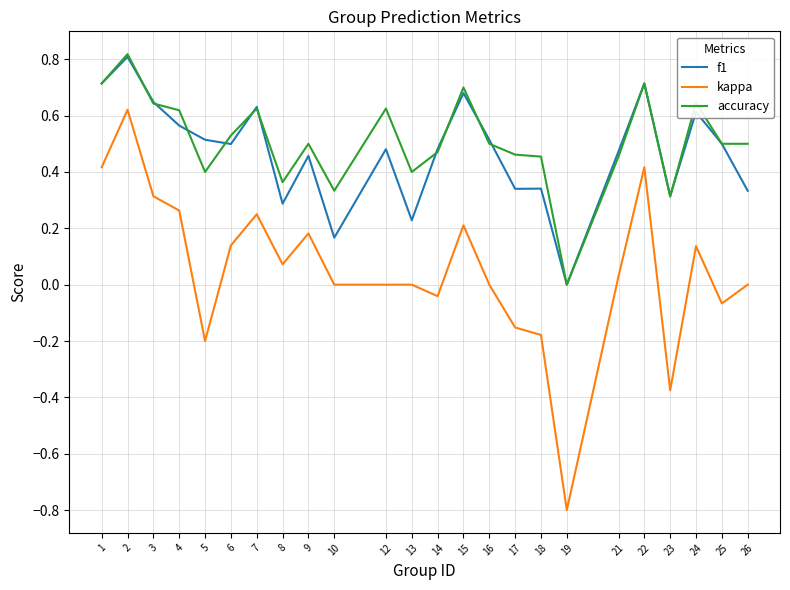

What is the total value across all series at 9?

1.1